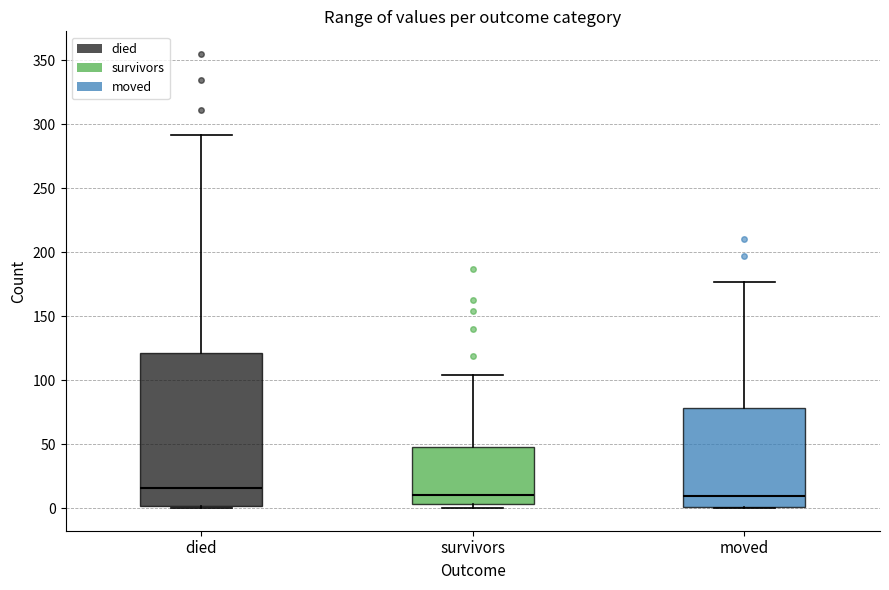

Comparing the boxes themselves (not the whiskers), which one is the tallest?

died